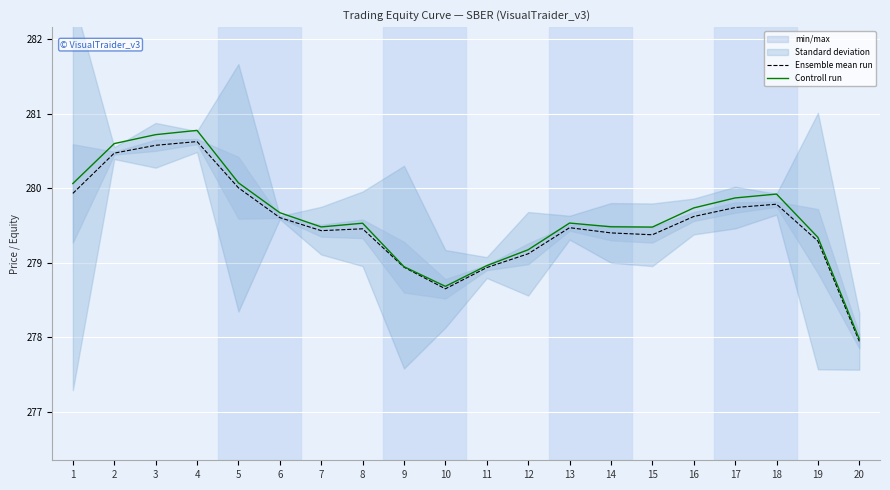

True or false: Controll run and Ensemble mean run cross at least once.

False